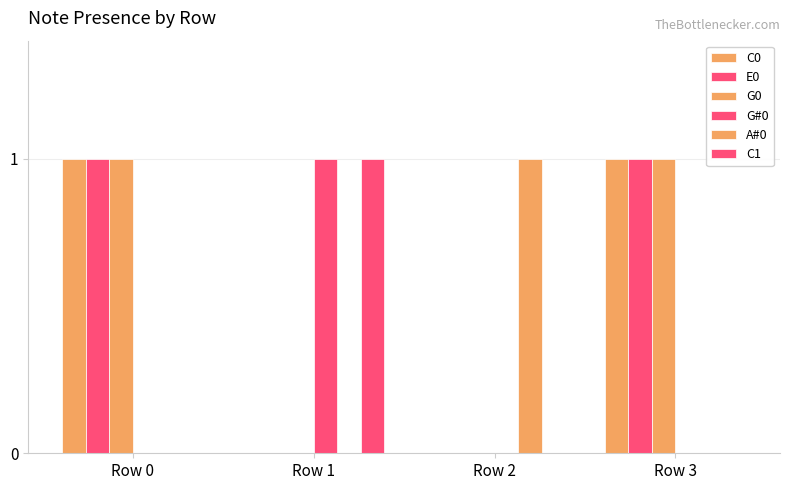

True or false: A#0 has a value of 0 at Row 3.

True